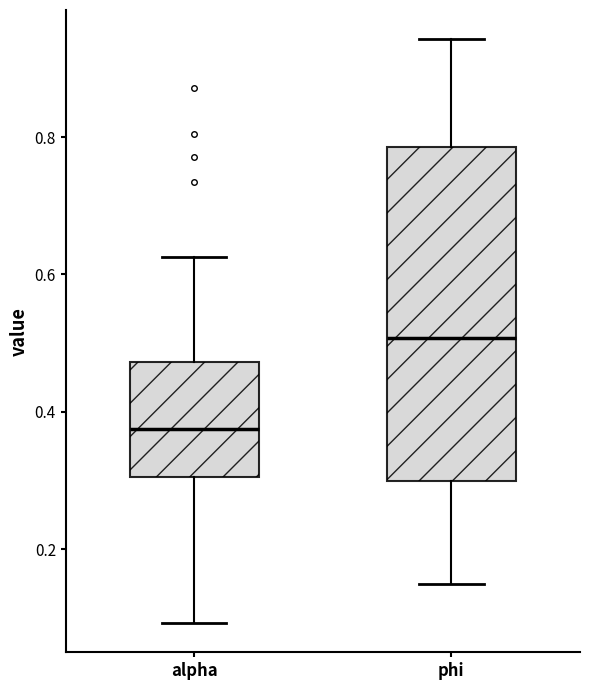

Where does the lower whisker of the box for alpha end on the y-axis? The values are not printed on the chart, so give them approximately, as read against the axis.

0.10